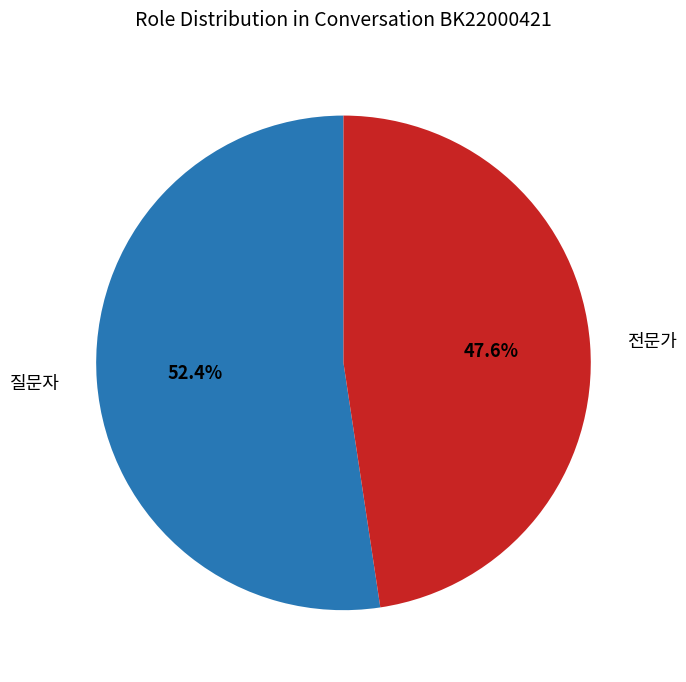

How many segments does this pie chart have?

2